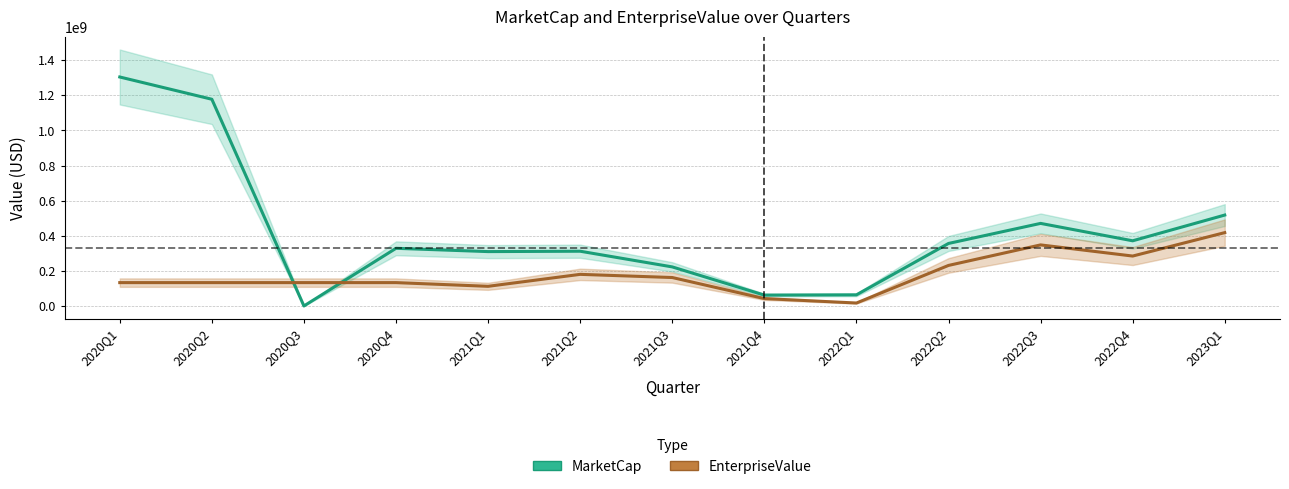

What are all the series names shown in the legend?

MarketCap, EnterpriseValue